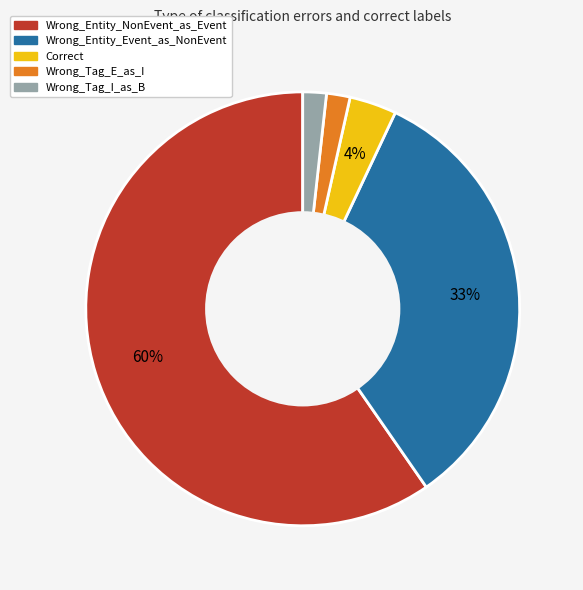

Combined, do Wrong_Tag_I_as_B and Correct account for over 50%?

No